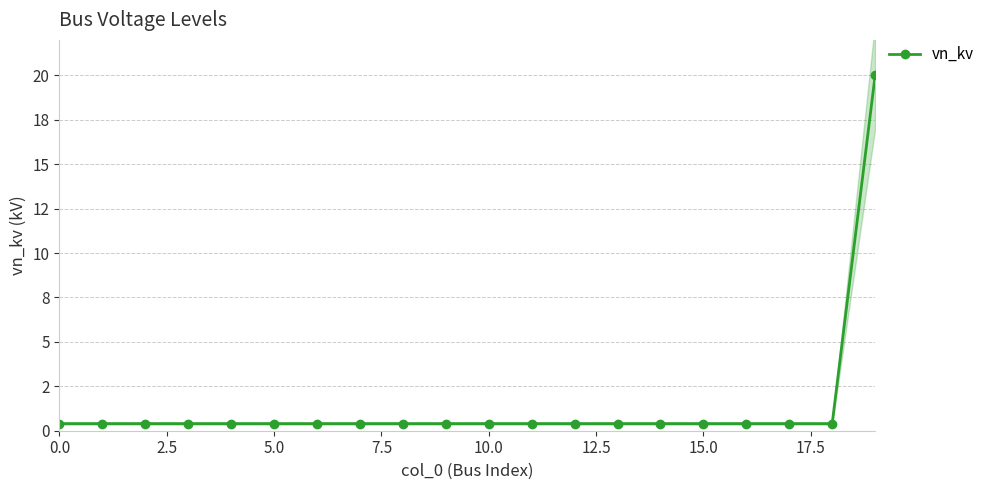

What is the minimum value shown in the chart?

0.4